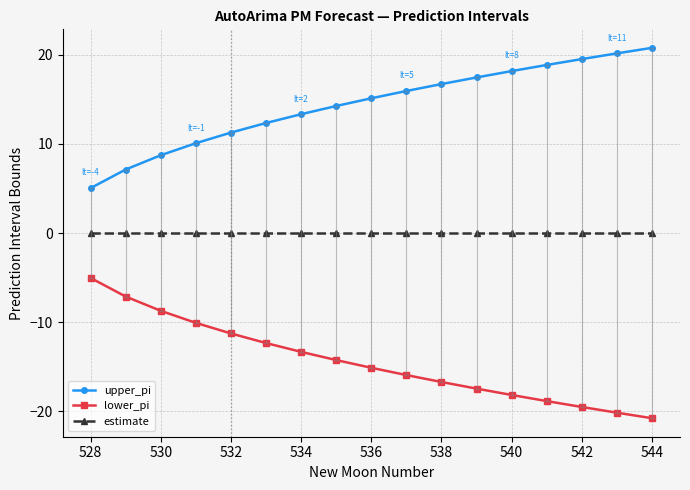

What is the difference between the maximum and second lowest values in the upper_pi series?

13.7